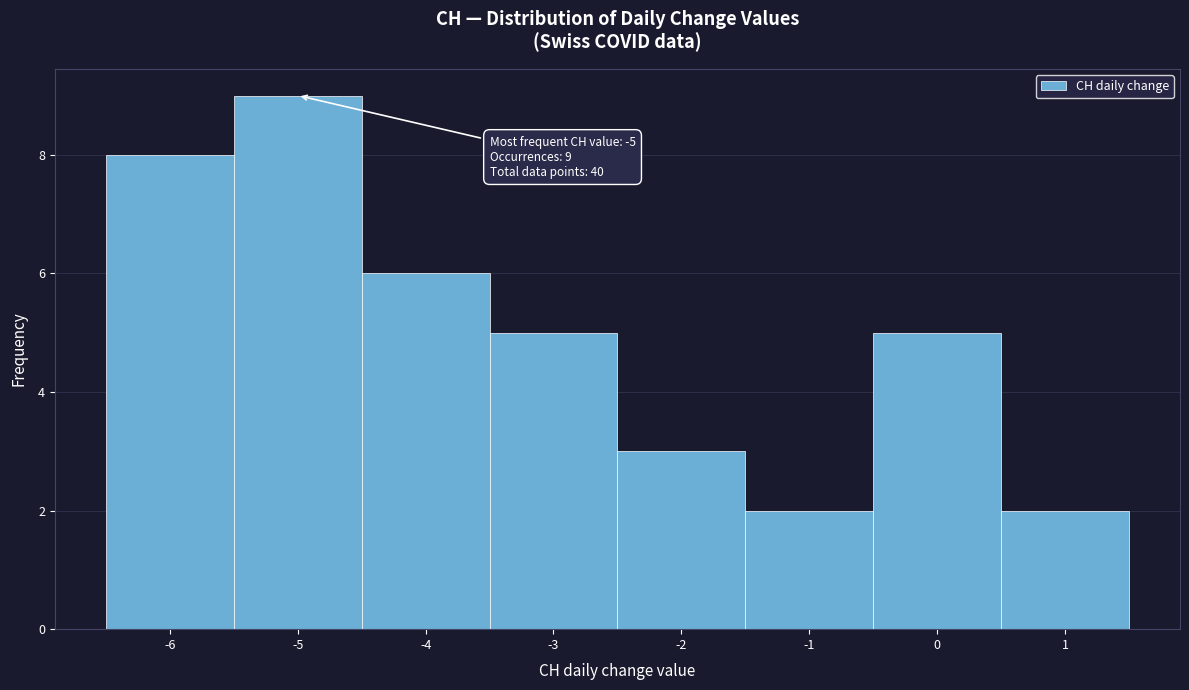

Which range on the x-axis has the tallest bar?

-5.5 to -4.5